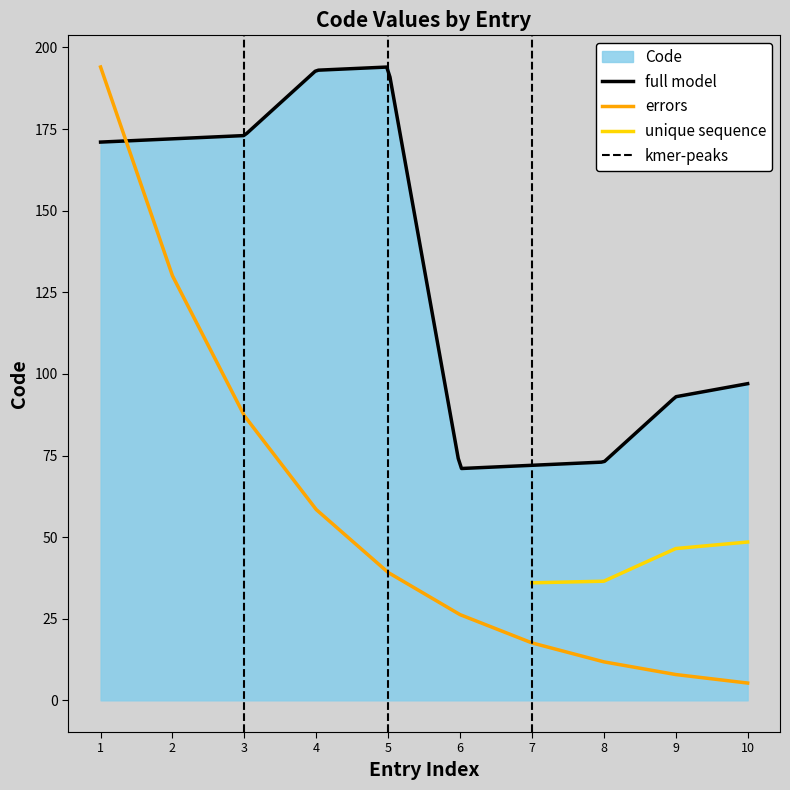

What is the highest value of the full model series?

194.0